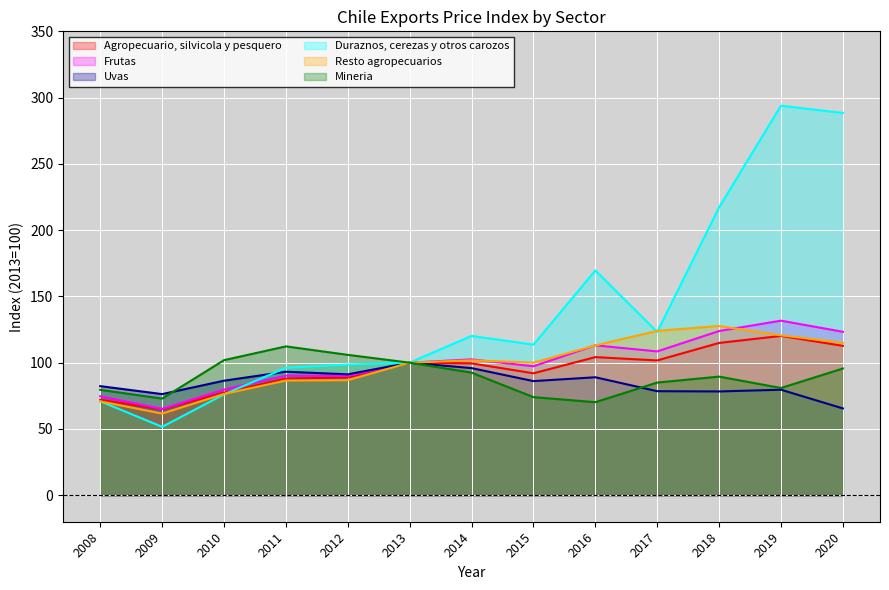

What is the sum of the Mineria values at 2014 and 2011?

204.8